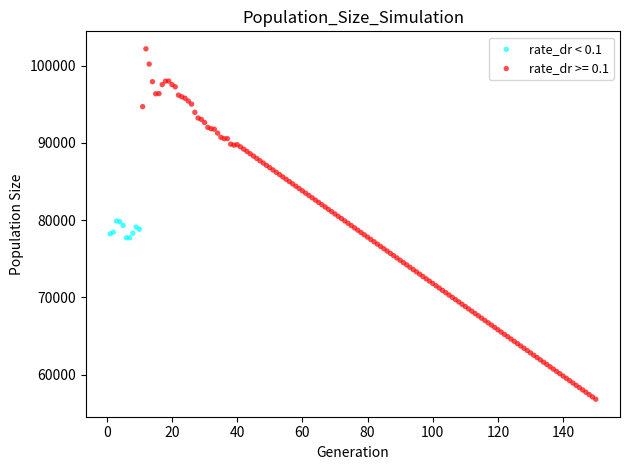

Which series reaches the maximum Y coordinate?

rate_dr >= 0.1